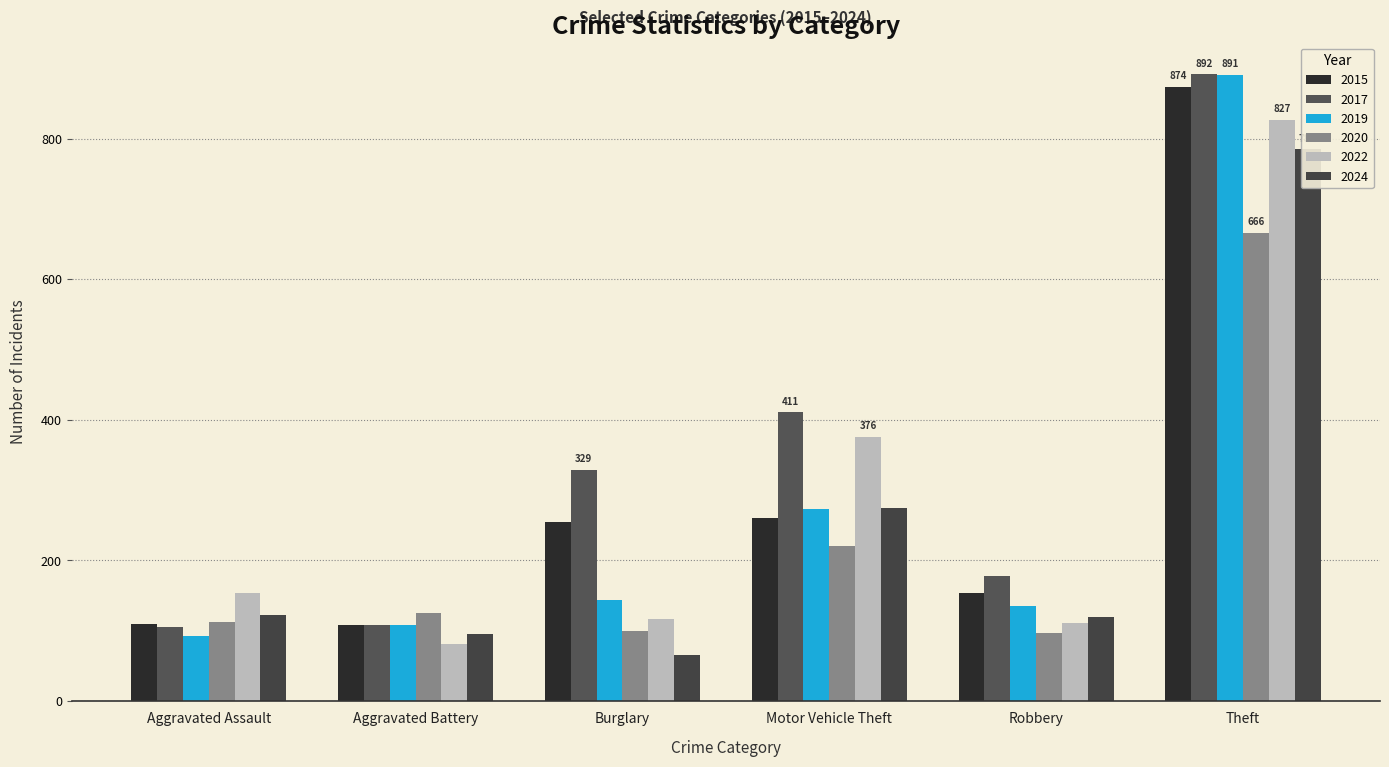

Which series changed the most between 2023 and 2024?

Motor Vehicle Theft